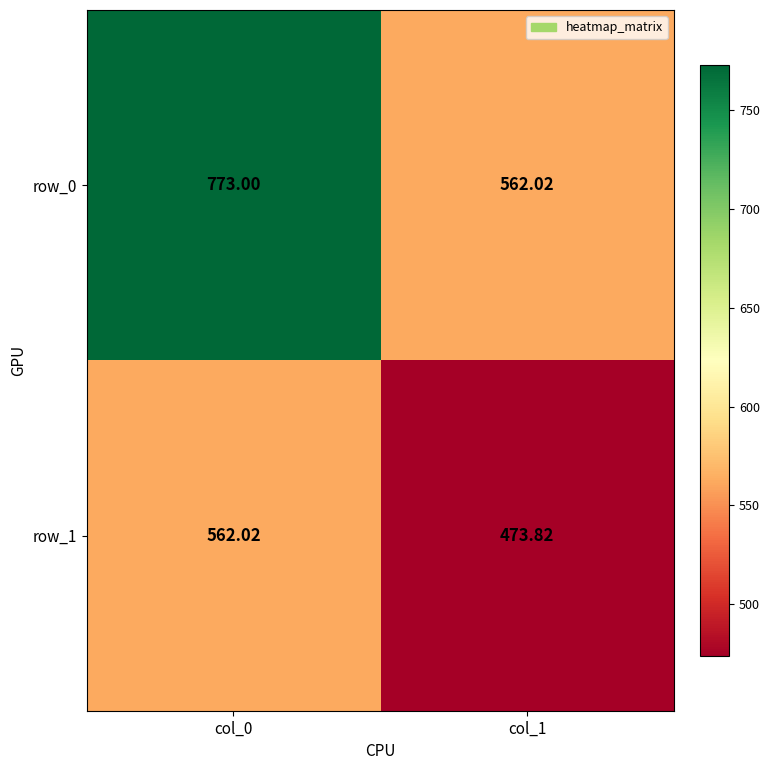

Rank the series by their average value, from highest to lowest.

row_0, row_1